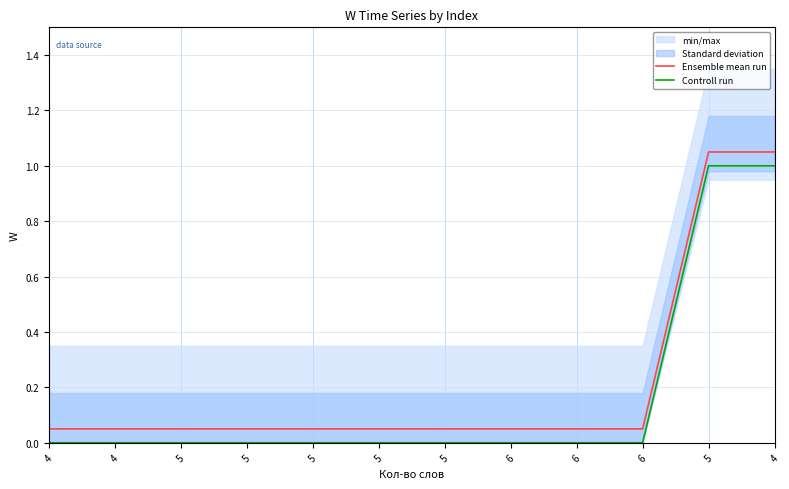

Is this an area chart (filled region under the line)?

No